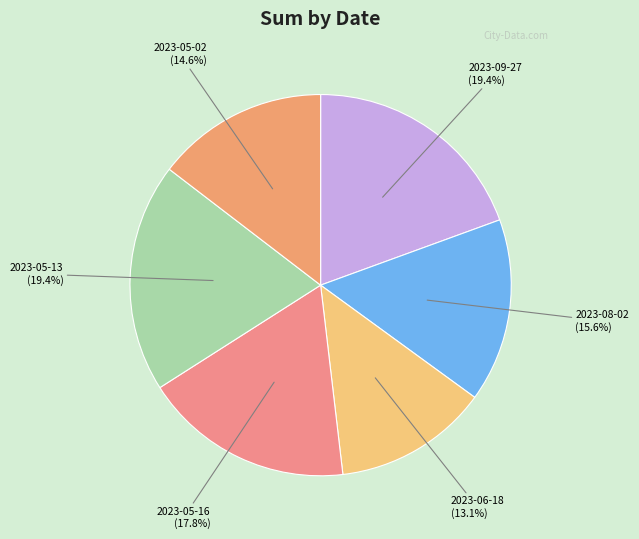

What is the largest slice in the pie chart?

2023-09-27